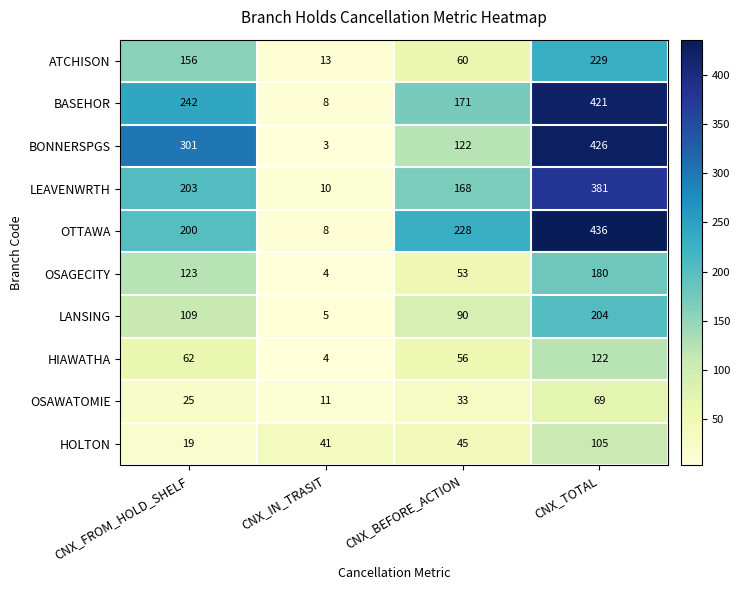

Which series has the largest total across all categories?

OTTAWA